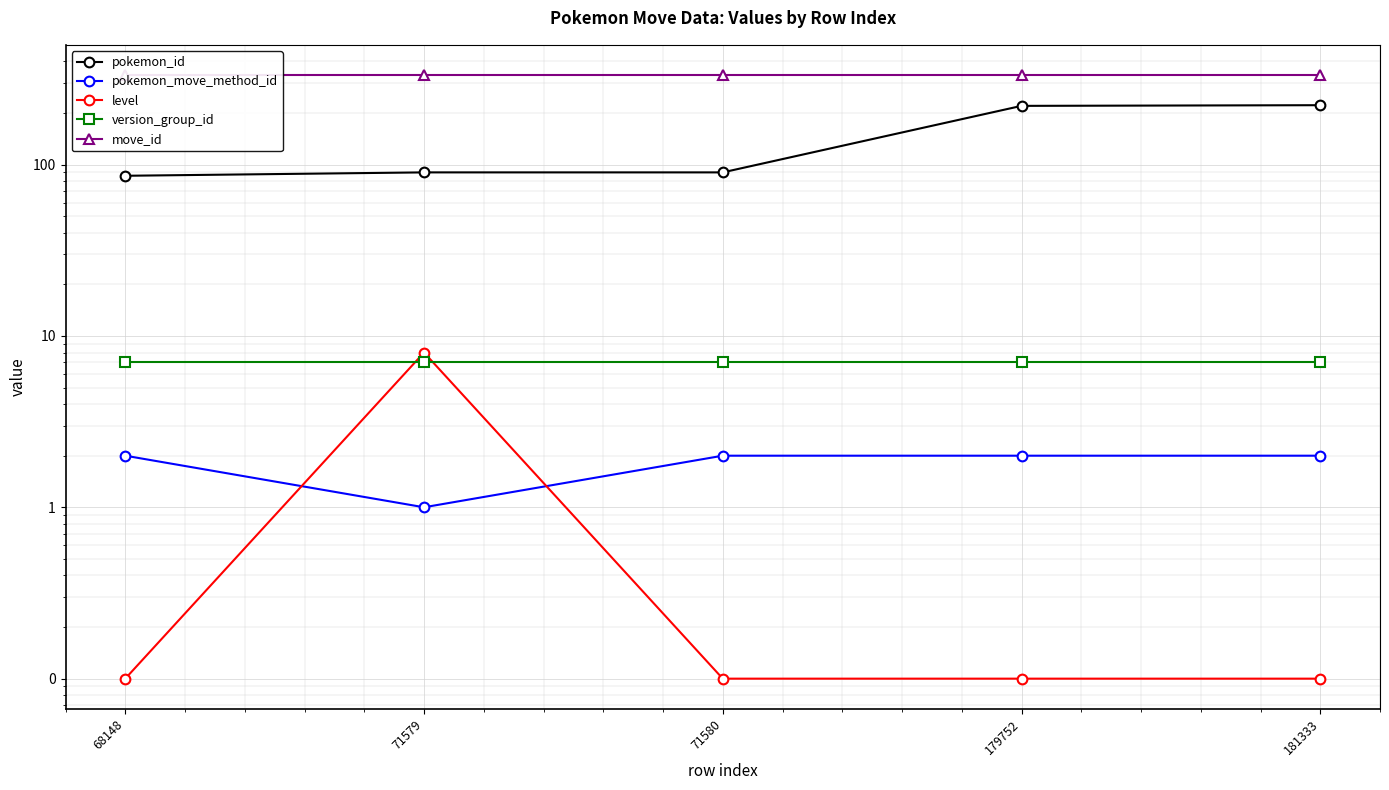

At which category is the sum across all series the highest?

181333